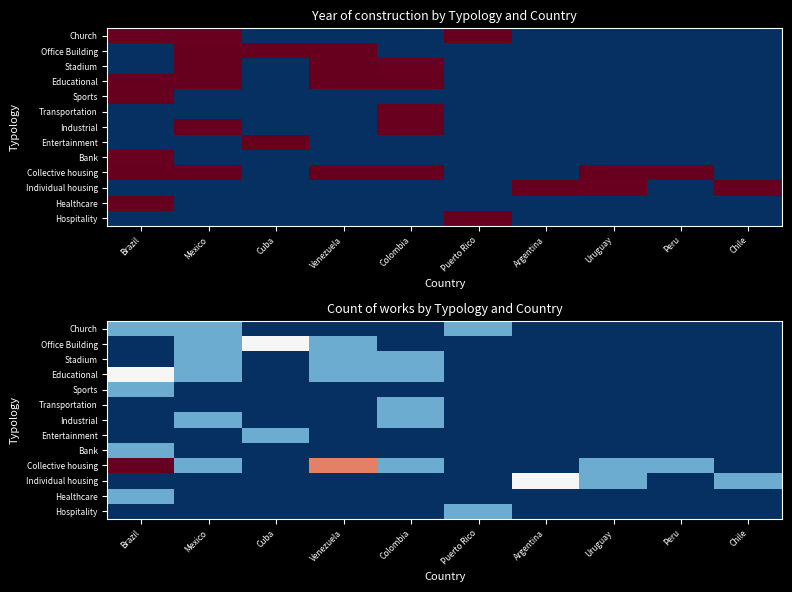

True or false: Industrial has a value of 1 at Cuba.

False